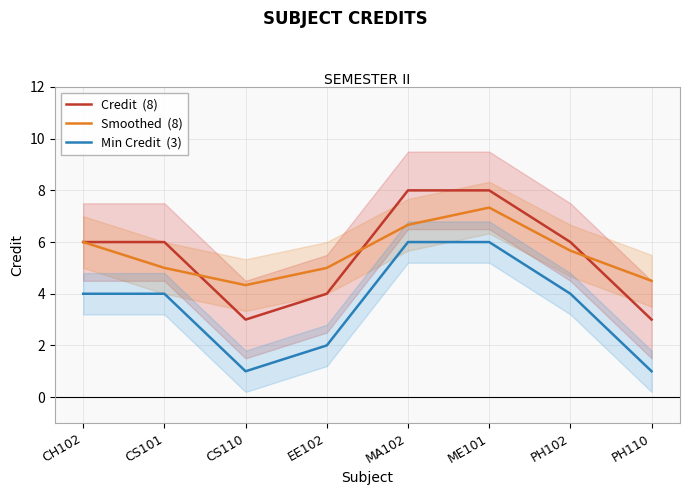

At which category does Min Credit  (3) reach its first local valley?

CS110